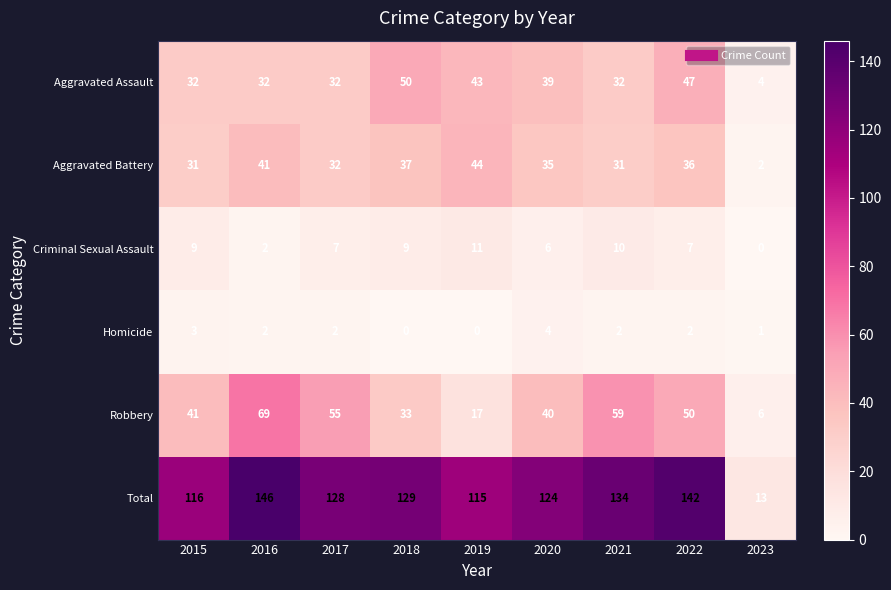

What is the approximate value of Robbery at 2017, to the nearest 10?

60